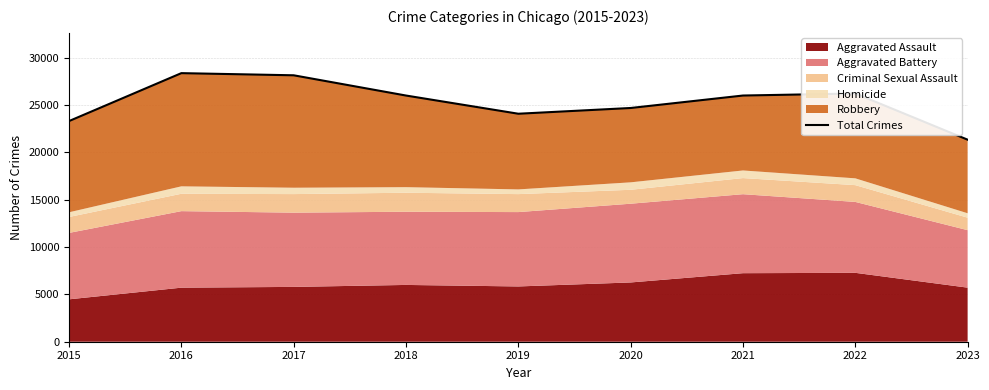

How many interior local peaks (higher than both neighbors) does the data have?

2